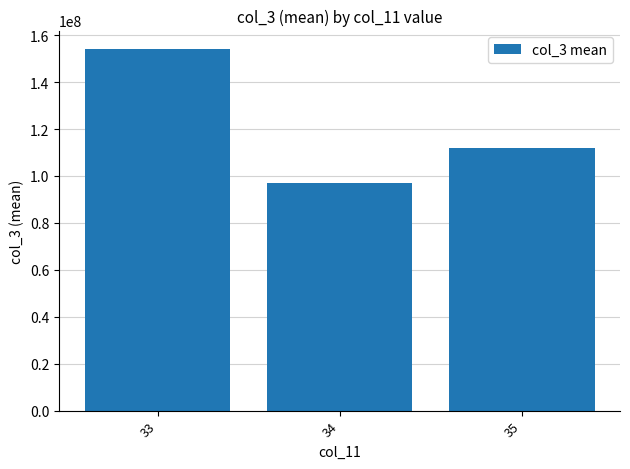

Are the bars horizontal?

No